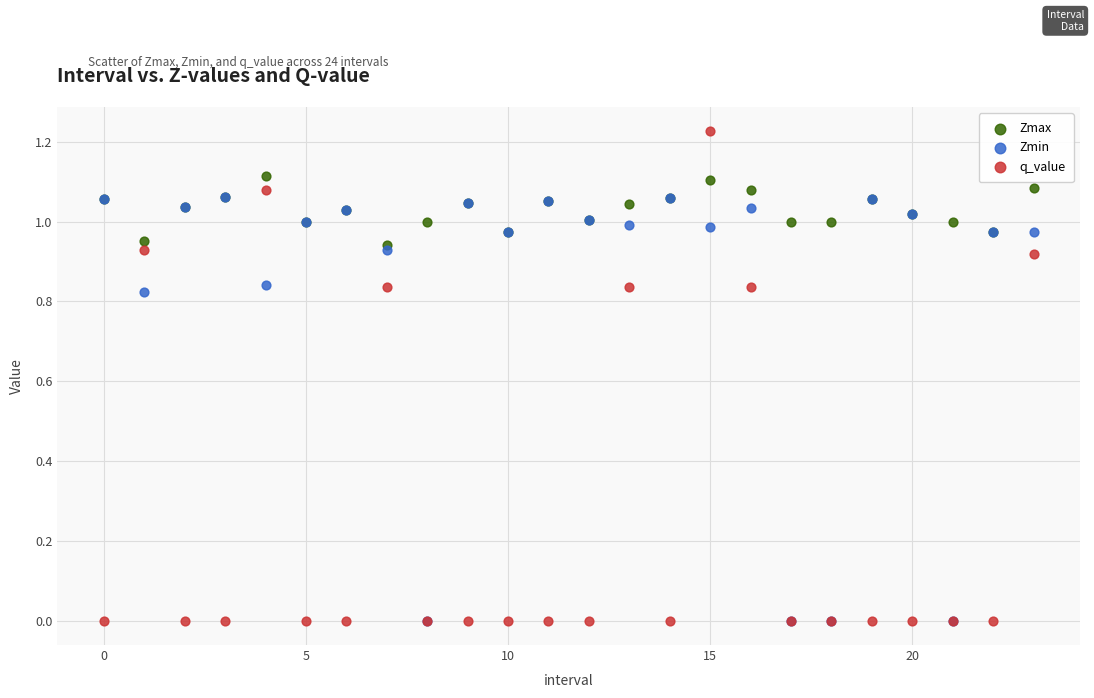

Which series has the widest spread of Y values?

q_value